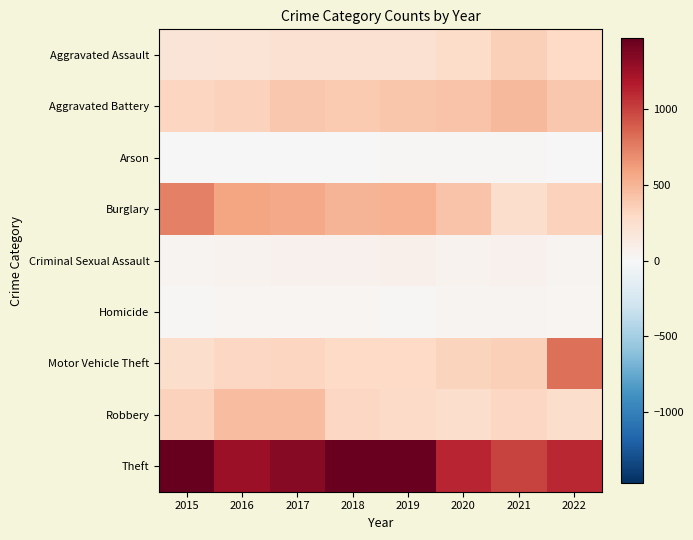

At which category is the sum across all series the highest?

2017